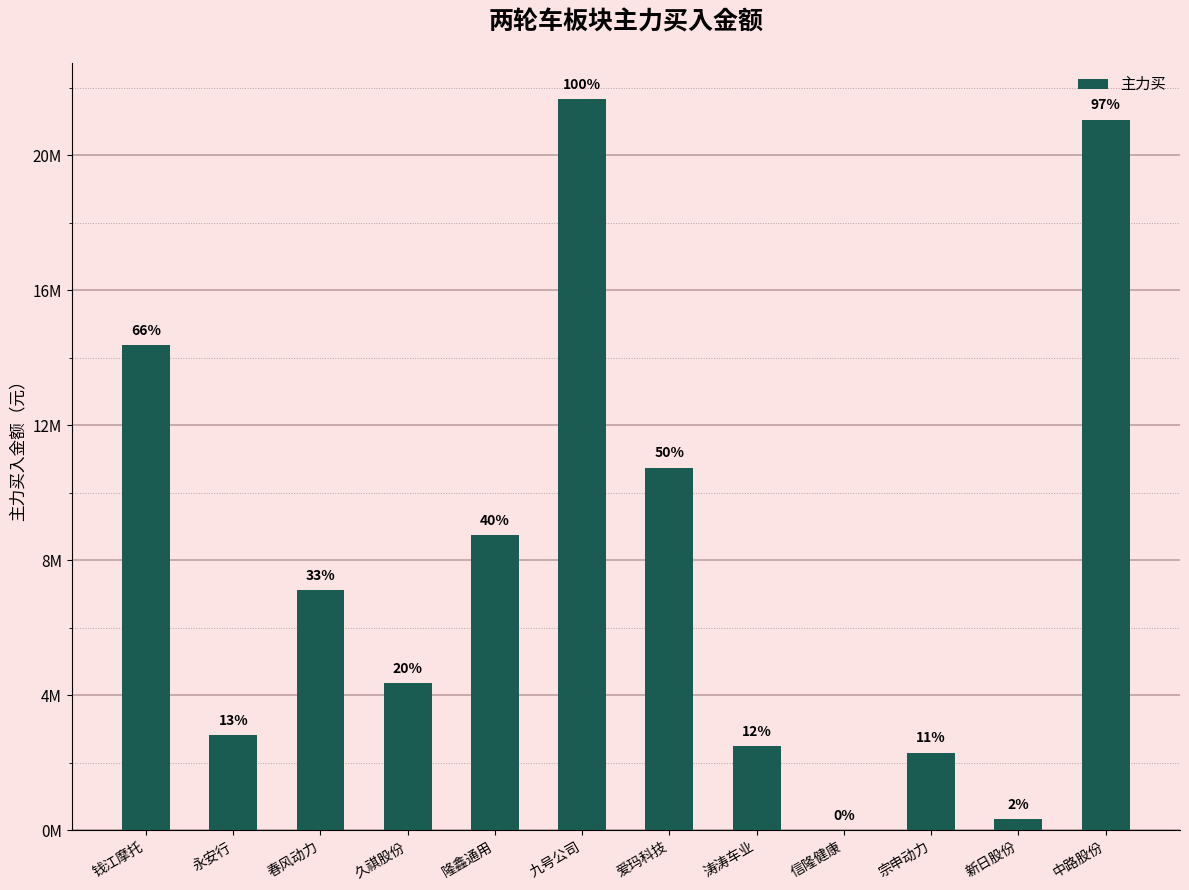

What is the difference between the maximum and second lowest values?

21328245